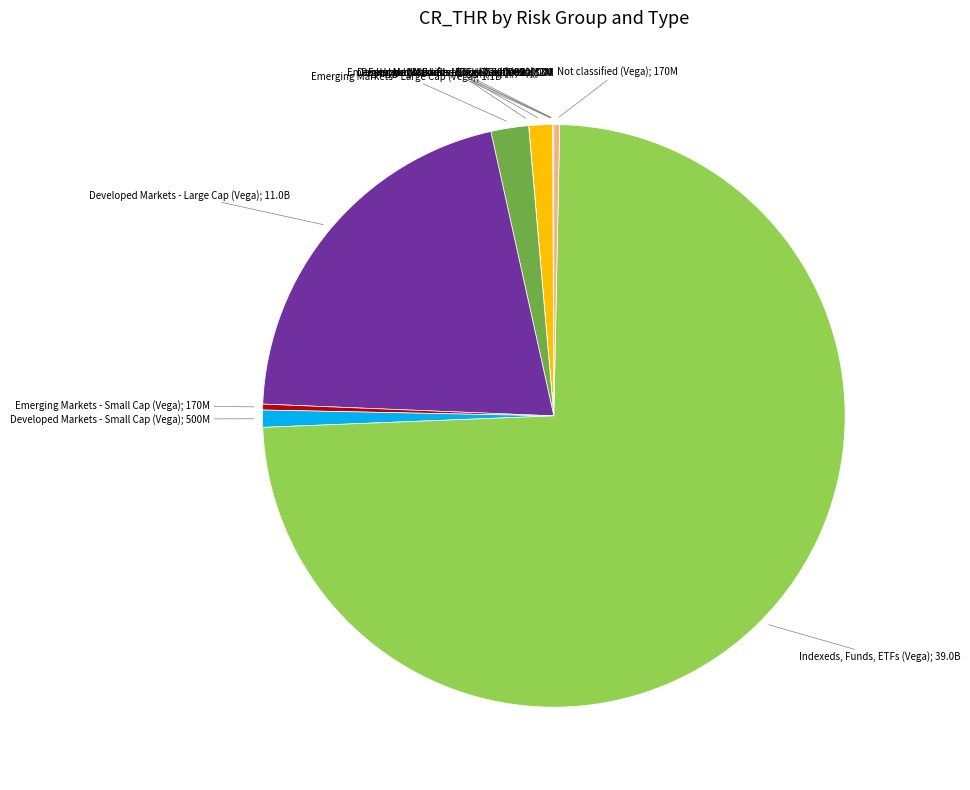

Is there a majority slice in this chart?

Yes